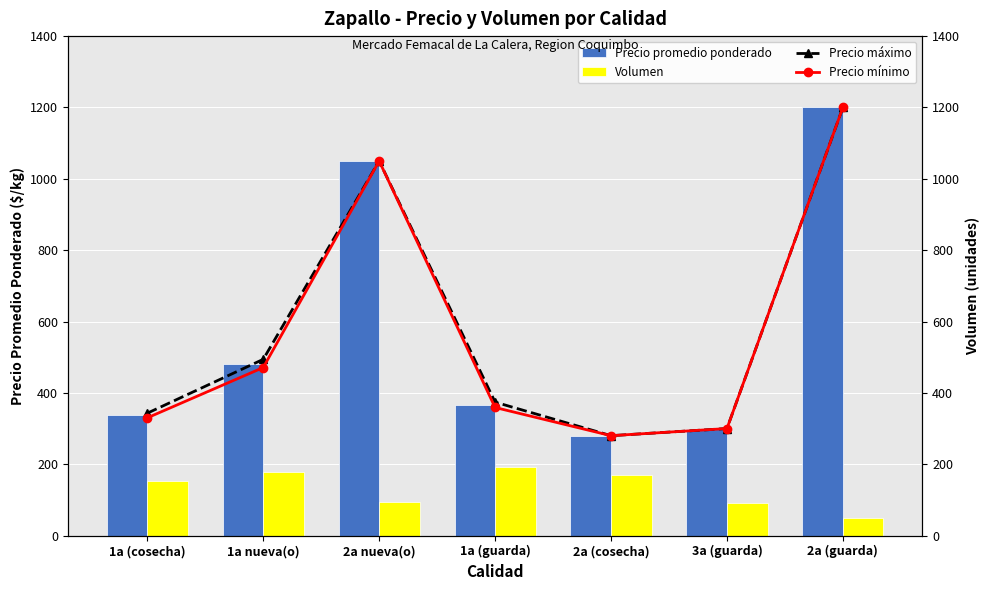

What is the value of the Volumen bar at the 4th from the left?

193